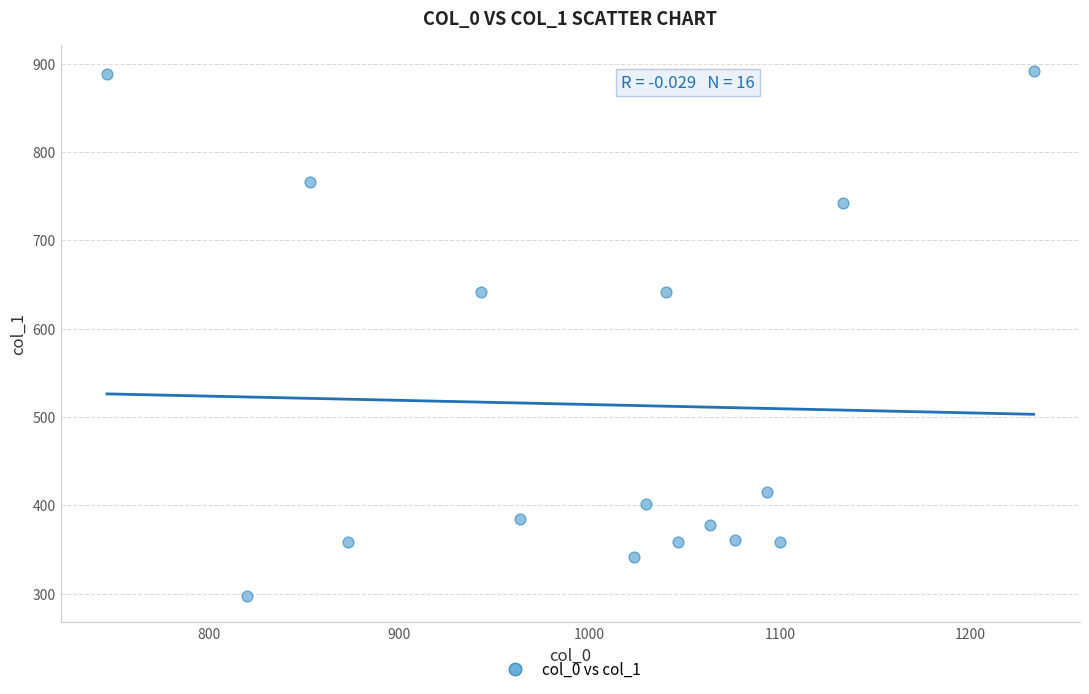

What is the range of X values (max minus min)?

486.7